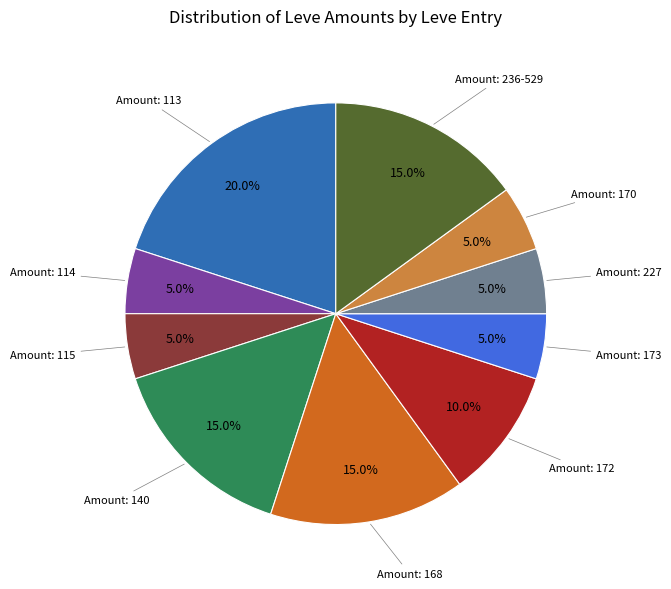

Is there a majority slice in this chart?

No